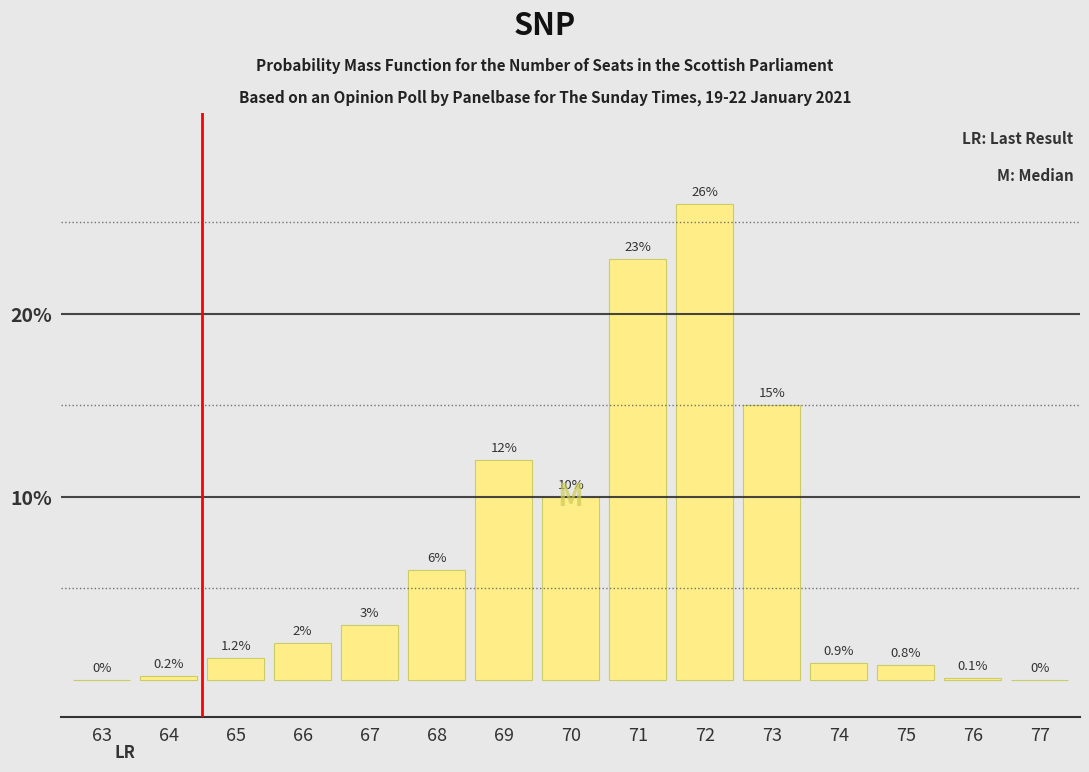

Reading left to right, list all the values displayed in this chart.

63=0.0	64=0.2	65=1.2	66=2.0	67=3.0	68=6.0	69=12.0	70=10.0	71=23.0	72=26.0	73=15.0	74=0.9	75=0.8	76=0.1	77=0.0